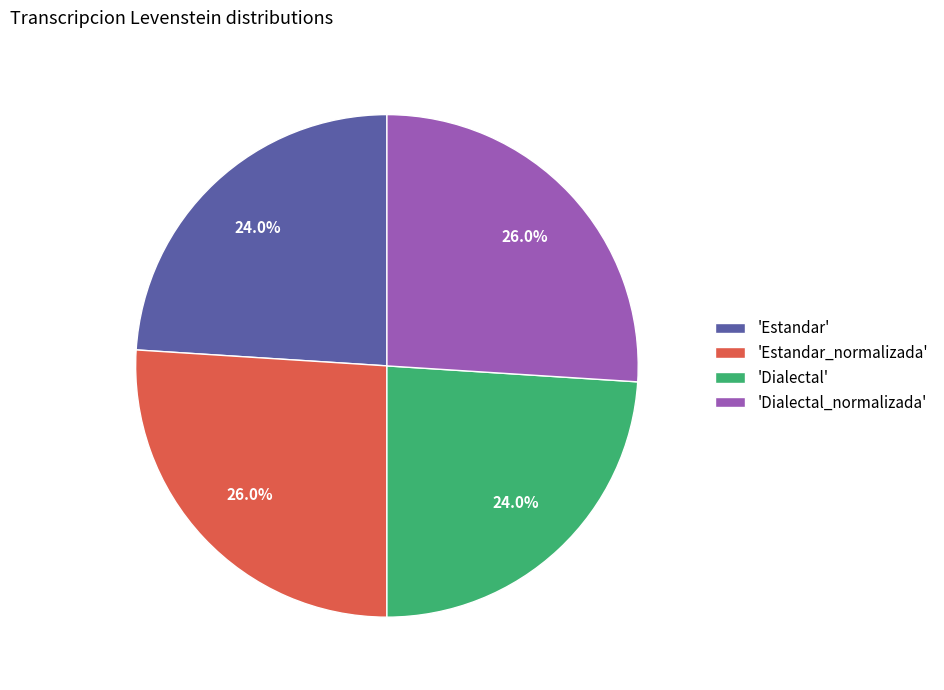

Combined, do 'Dialectal' and 'Estandar' account for over 50%?

No